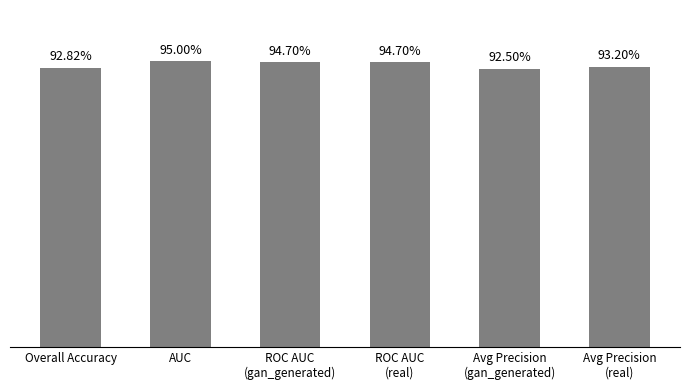

Does the chart contain any negative values?

No